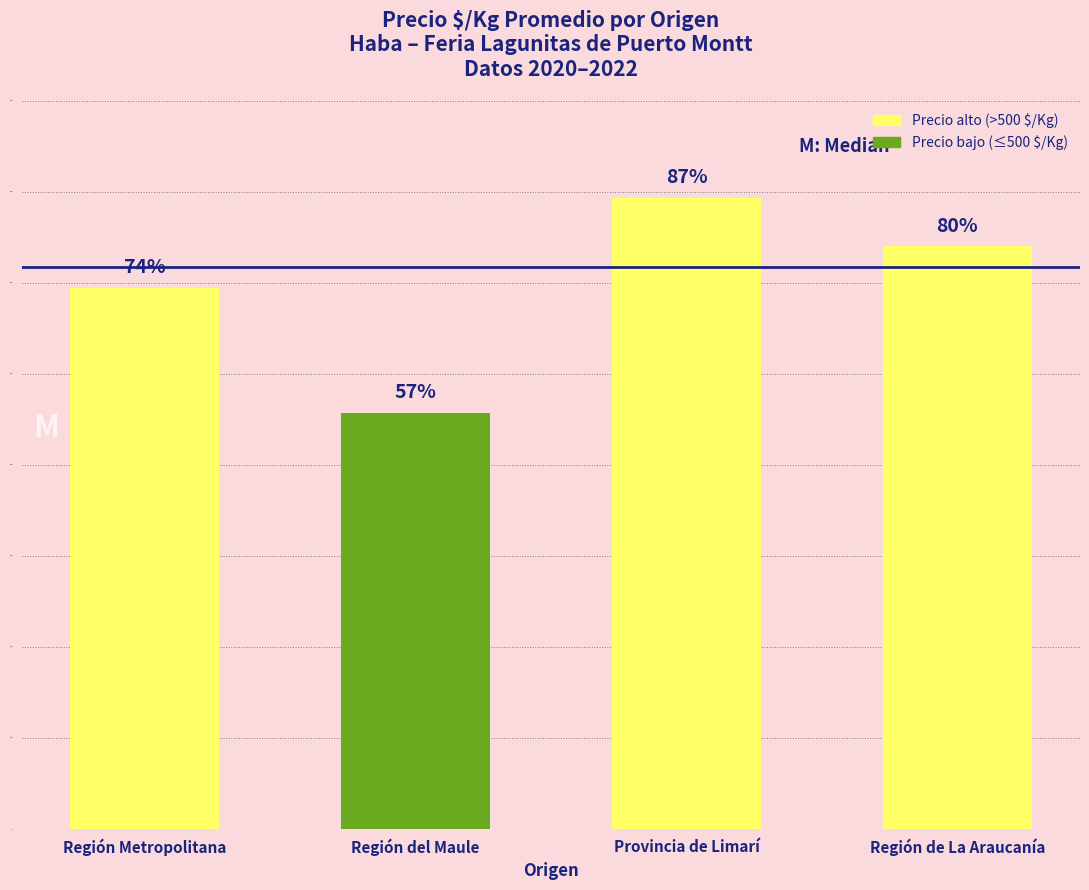

Which label corresponds to the smallest value in the chart?

Región del Maule